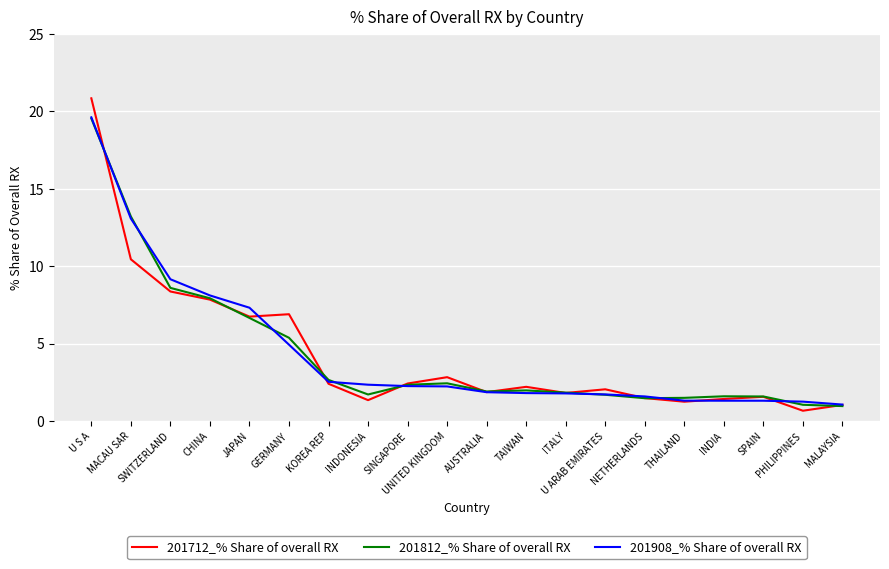

Which series has the widest spread of values?

201712_% Share of overall RX